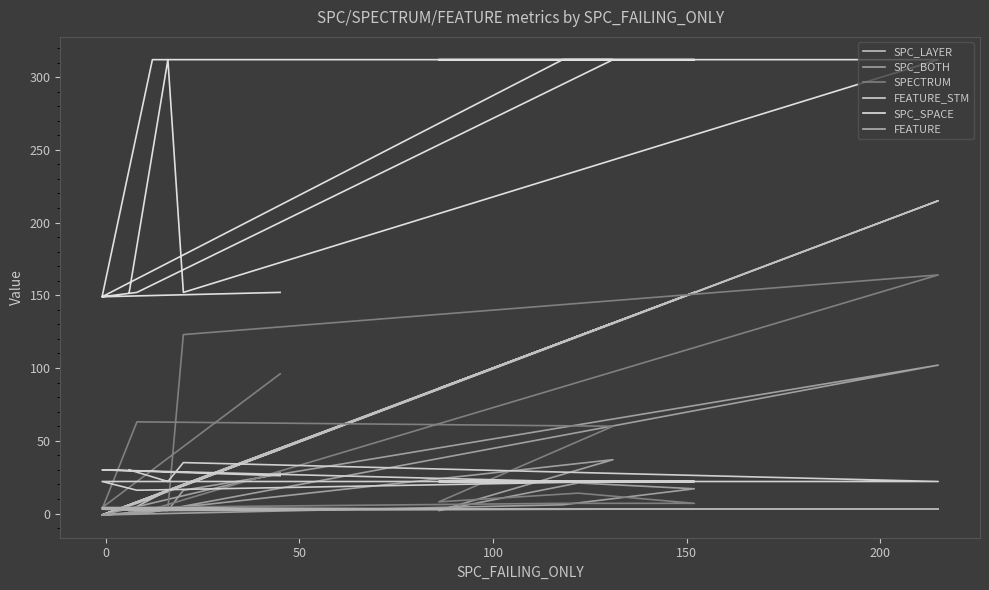

How many data points in SPC_SPACE are less than 312?

6